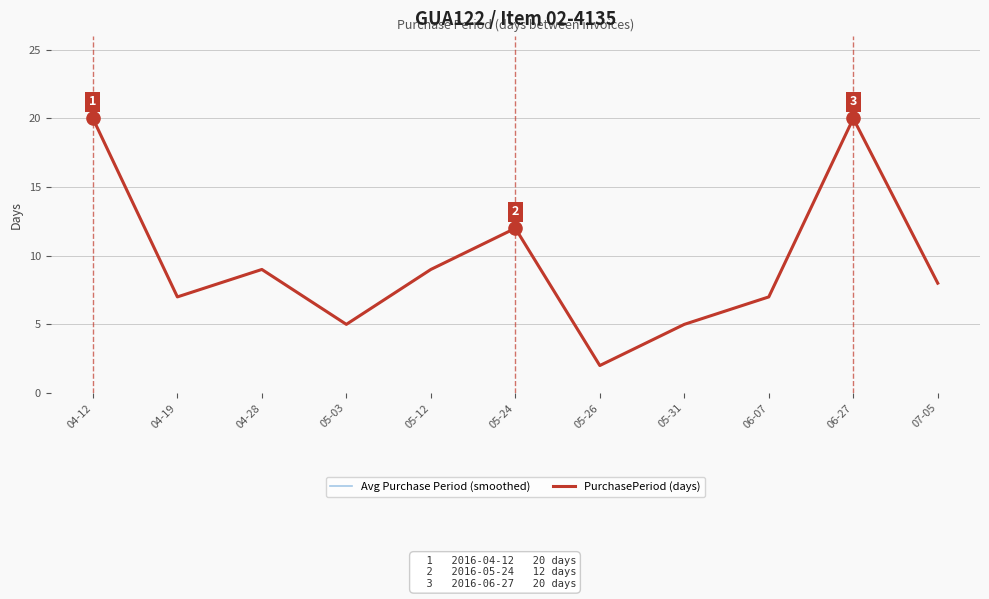

Does the chart have visible grid lines?

Yes